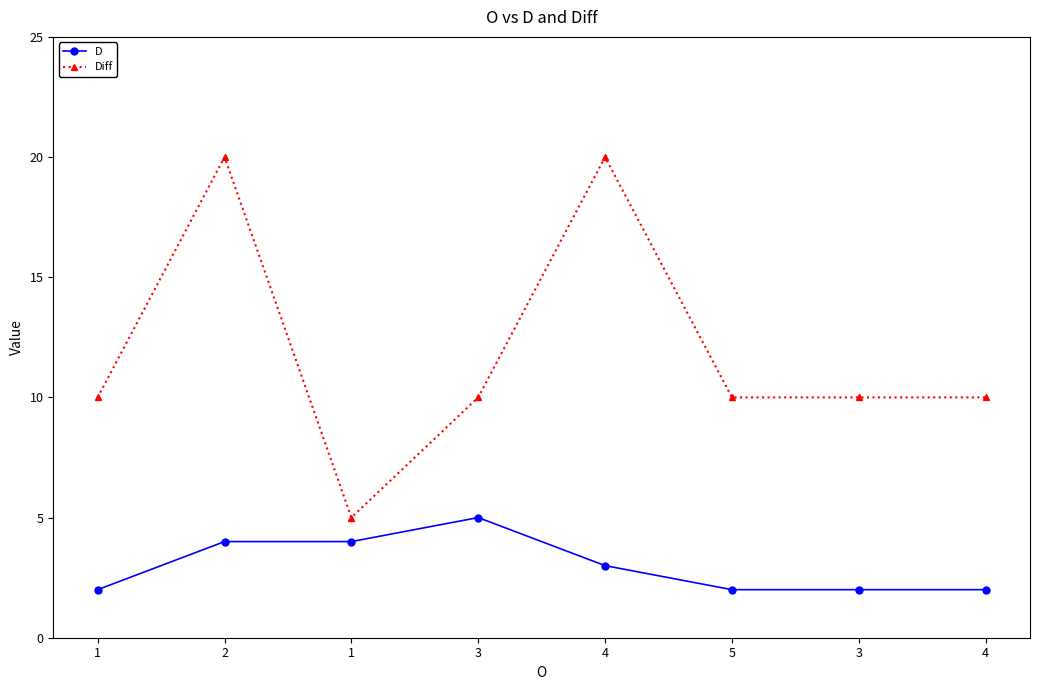

True or false: D and Diff cross at least once.

False